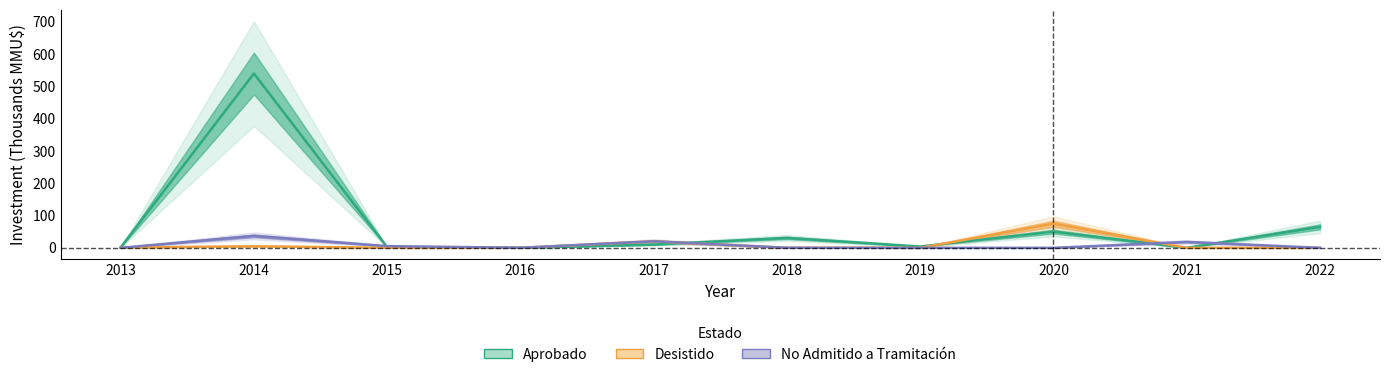

At which category is the sum across all series the highest?

2014